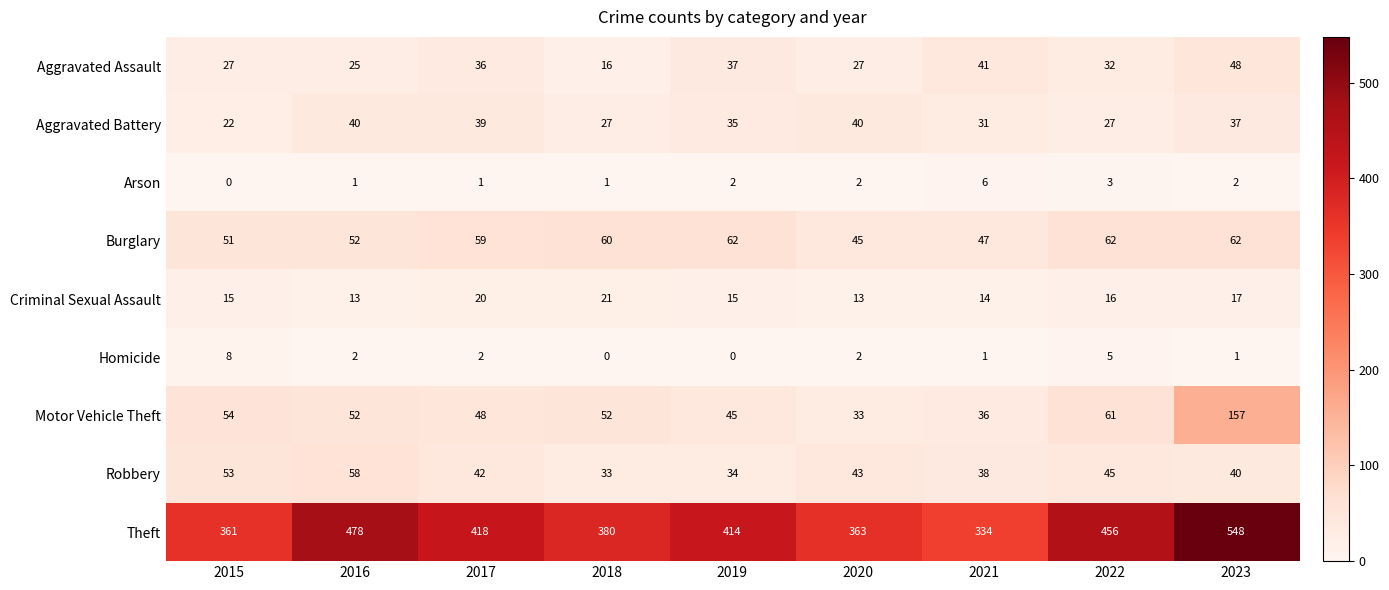

True or false: Motor Vehicle Theft has a value of 54 at 2015.

True